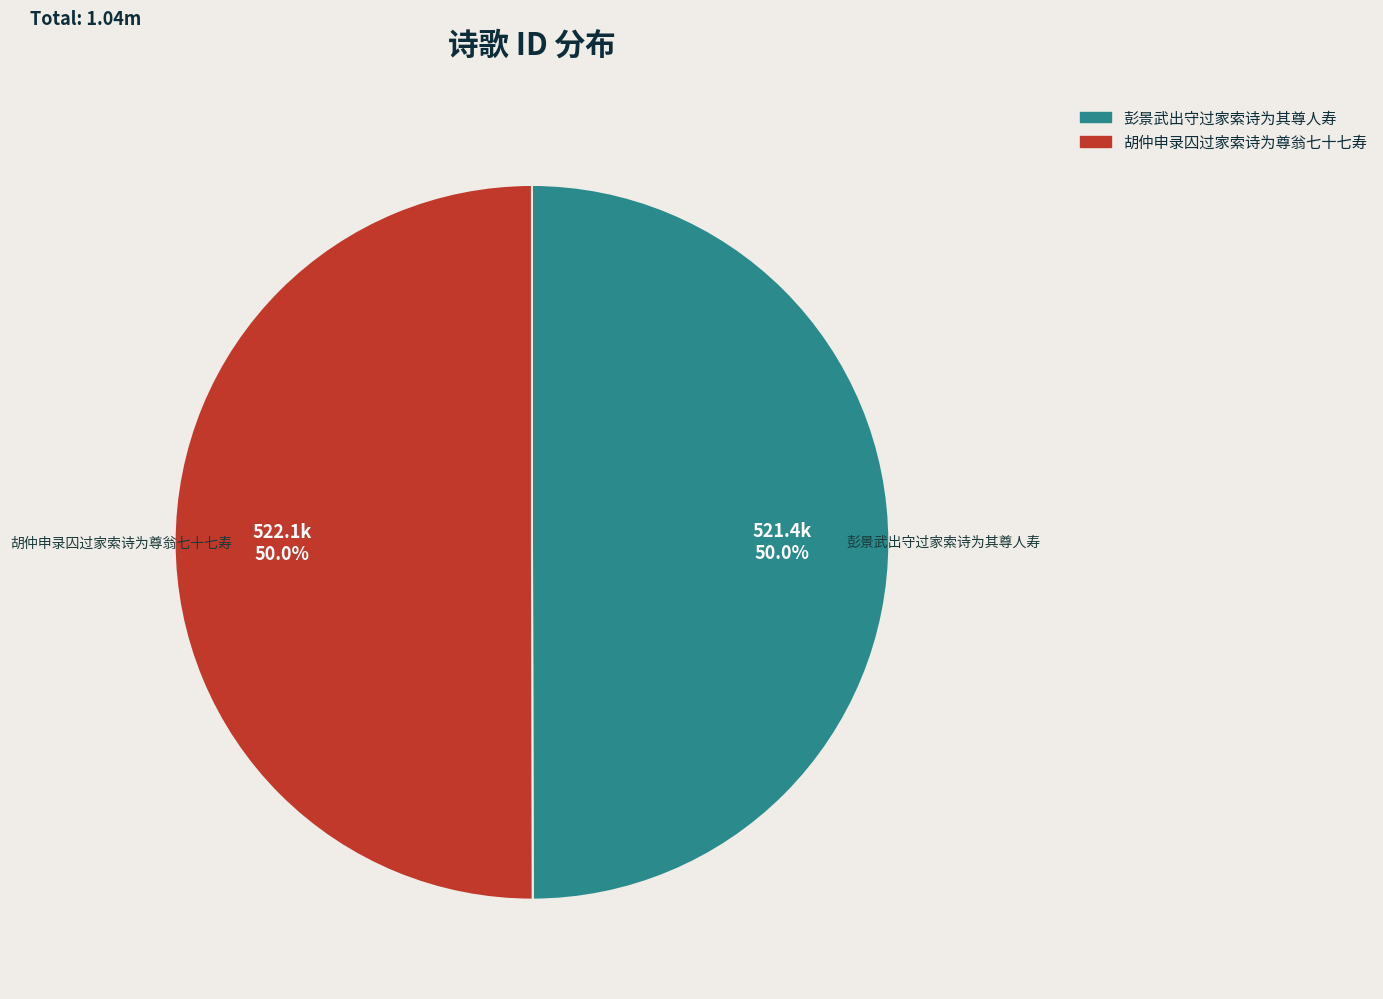

How many slices are in this pie chart?

2